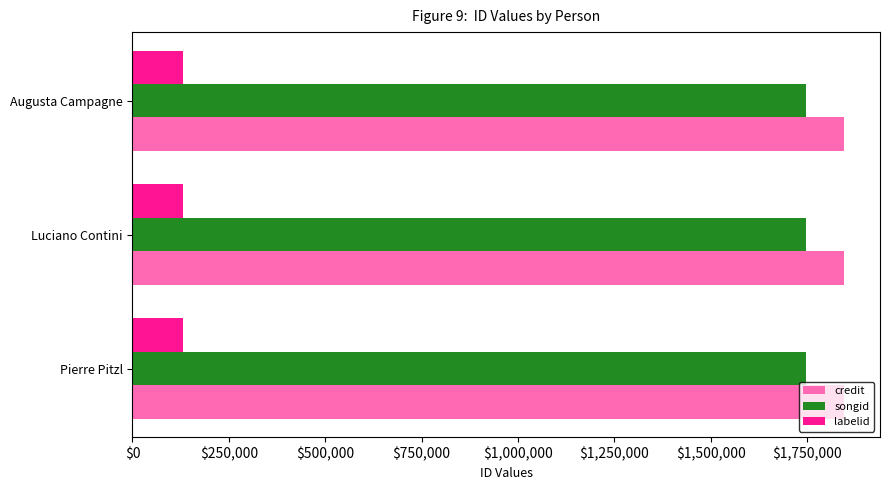

Is the value of credit at Augusta Campagne greater than the value of labelid at Luciano Contini?

Yes